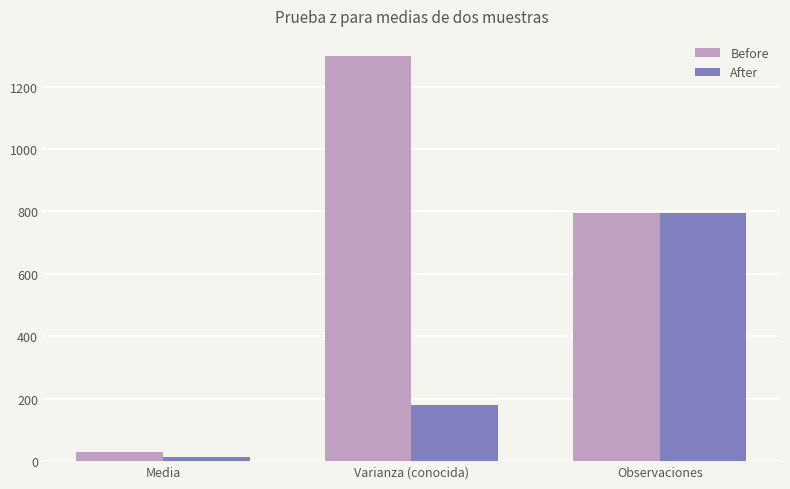

Which series has the largest range (max minus min)?

Before